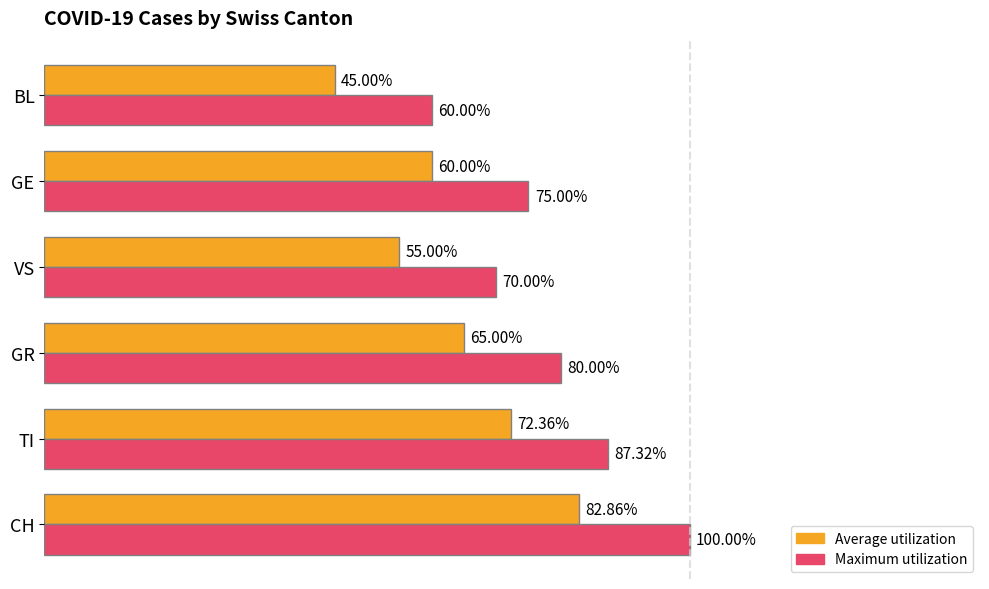

Which category has the lowest value in the Maximum utilization series?

BL